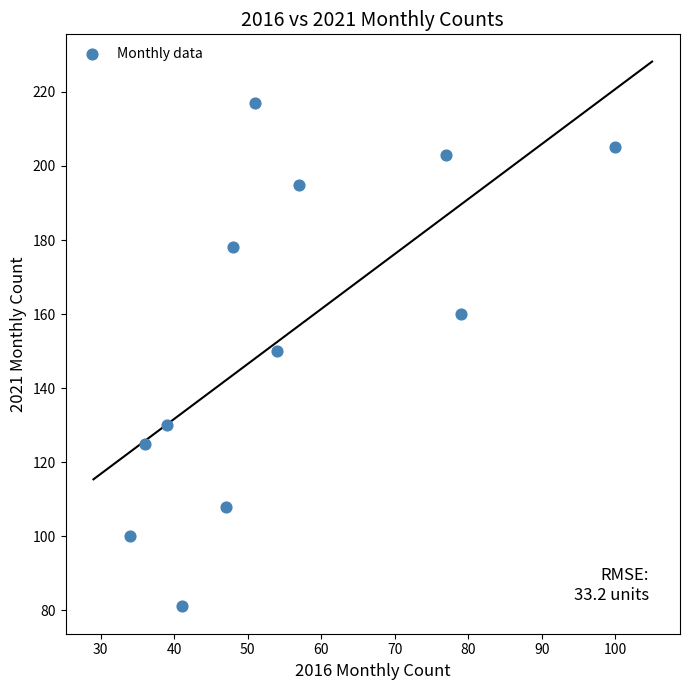

What is the average Y value?

154